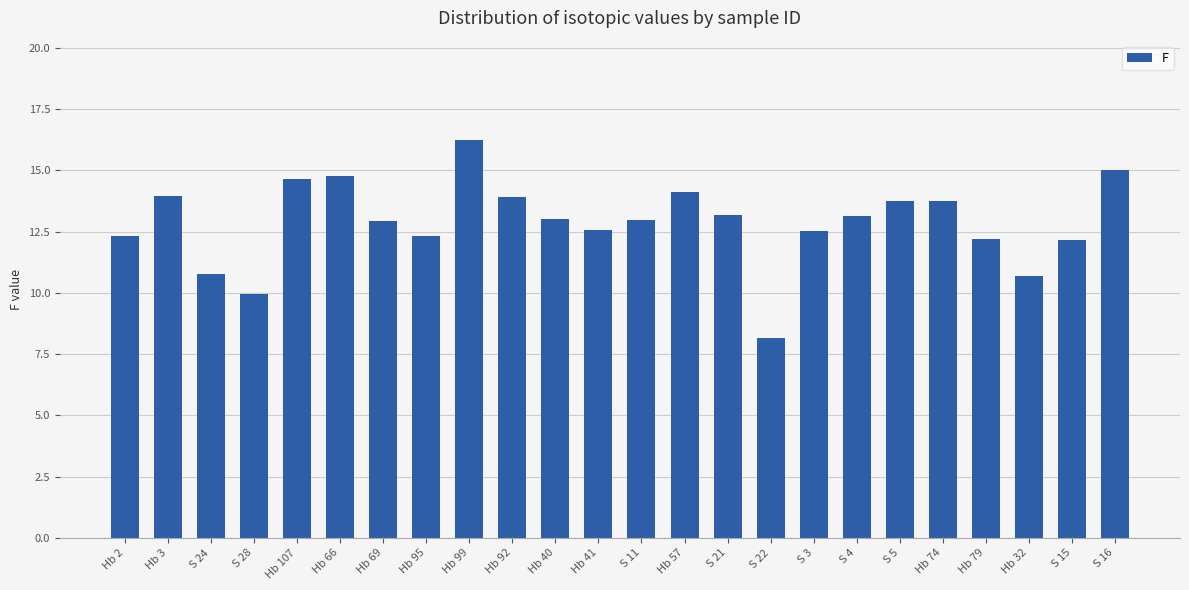

What is the label of the 12th bar from the right?

S 11